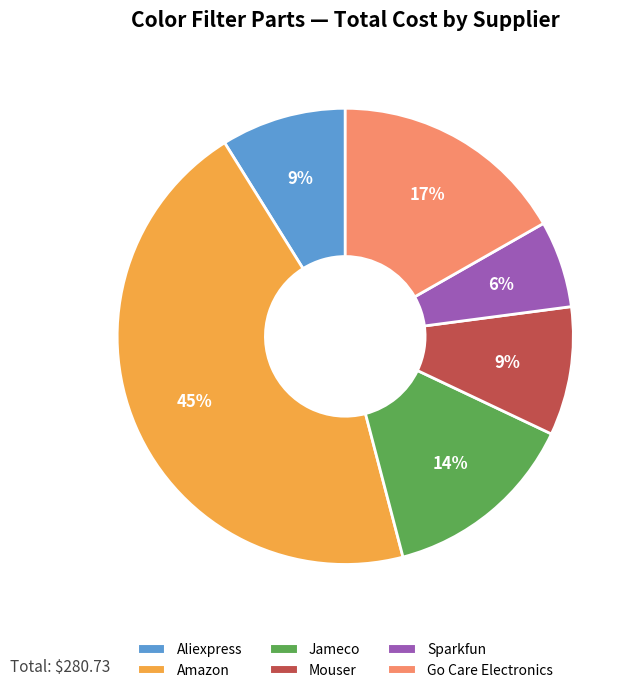

How many slices are in this pie chart?

6